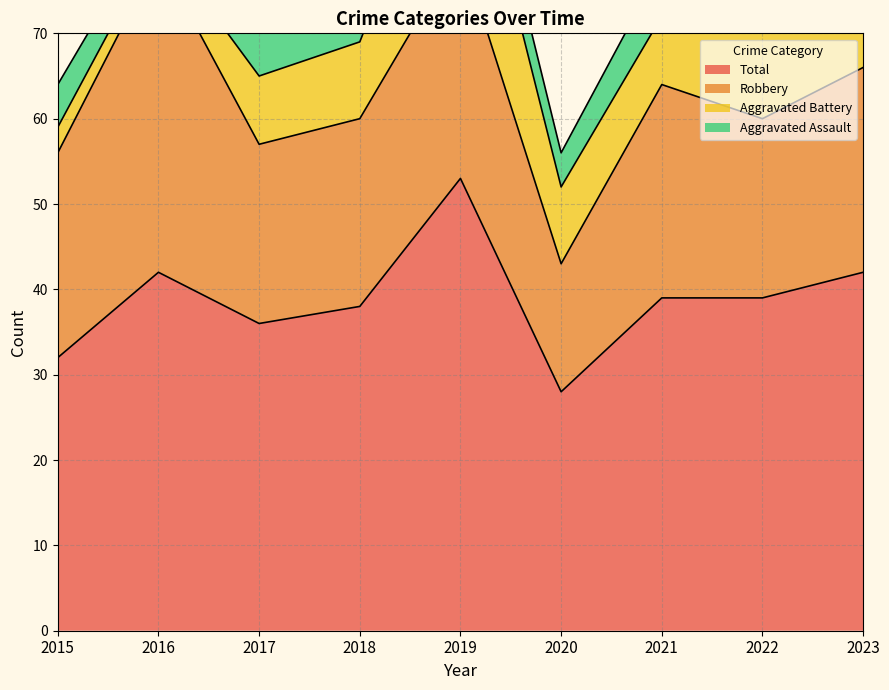

At which category does Total reach its first local peak?

2016